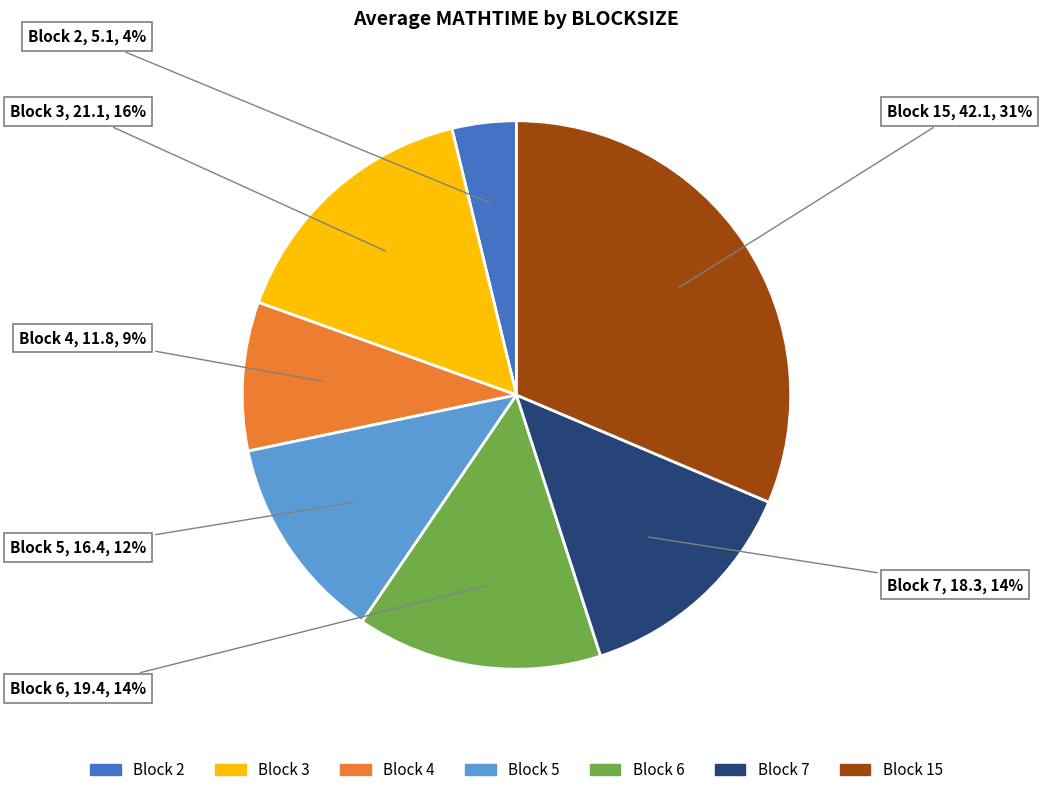

How many segments does this pie chart have?

7